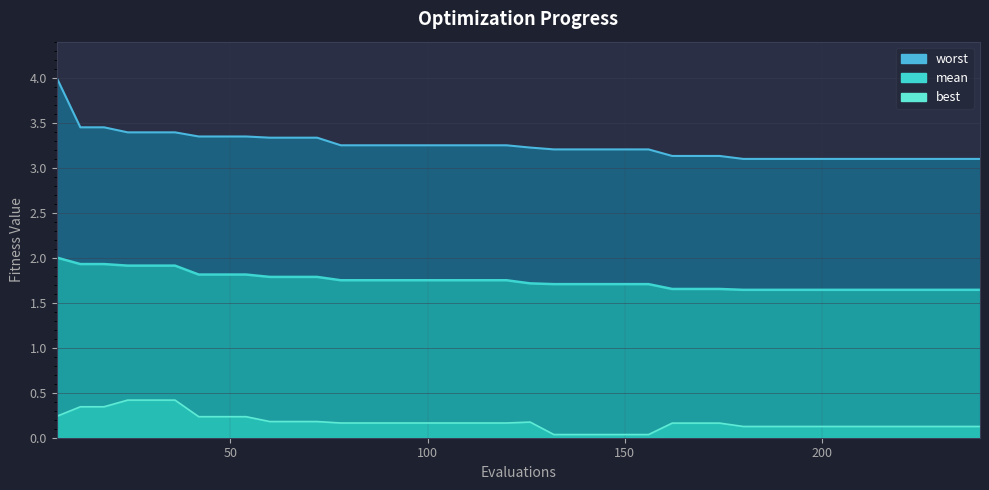

At which category does the chart reach its minimum across all series?

132